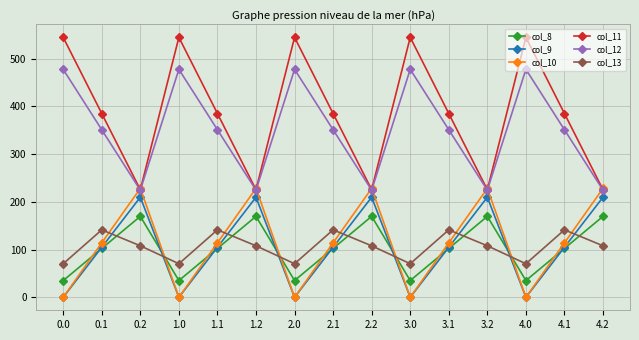

Does the chart have visible grid lines?

Yes